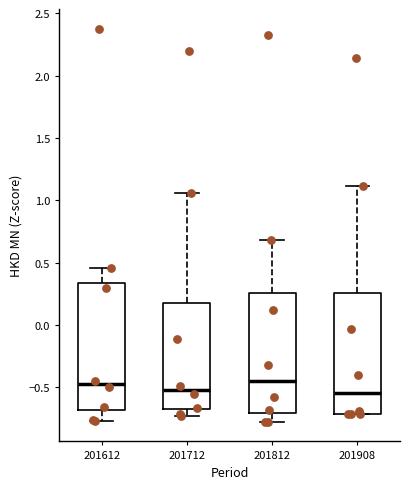

Reading left to right, read every box against the y-axis: the position of its median line, the range the box covers, and the ends of its whiskers. The values are not printed on the chart, so give them approximately, as read against the axis.

201612: median -0.45, box -0.70 to 0.35, whiskers -0.75 to 0.45
201712: median -0.50, box -0.70 to 0.20, whiskers -0.75 to 1.05
201812: median -0.45, box -0.70 to 0.25, whiskers -0.80 to 0.70
201908: median -0.55, box -0.70 to 0.25, whiskers -0.70 to 1.10